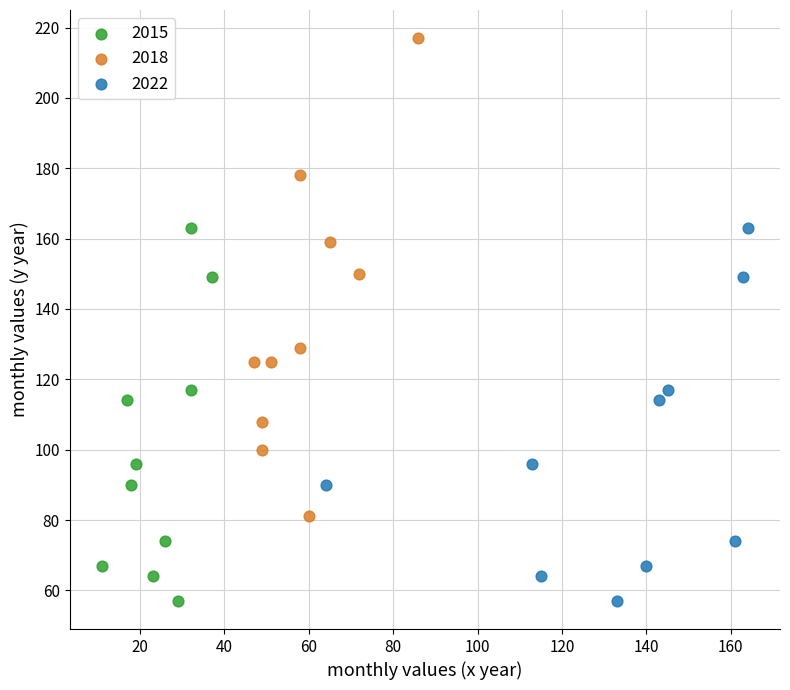

Which series contains the highest Y value?

2018